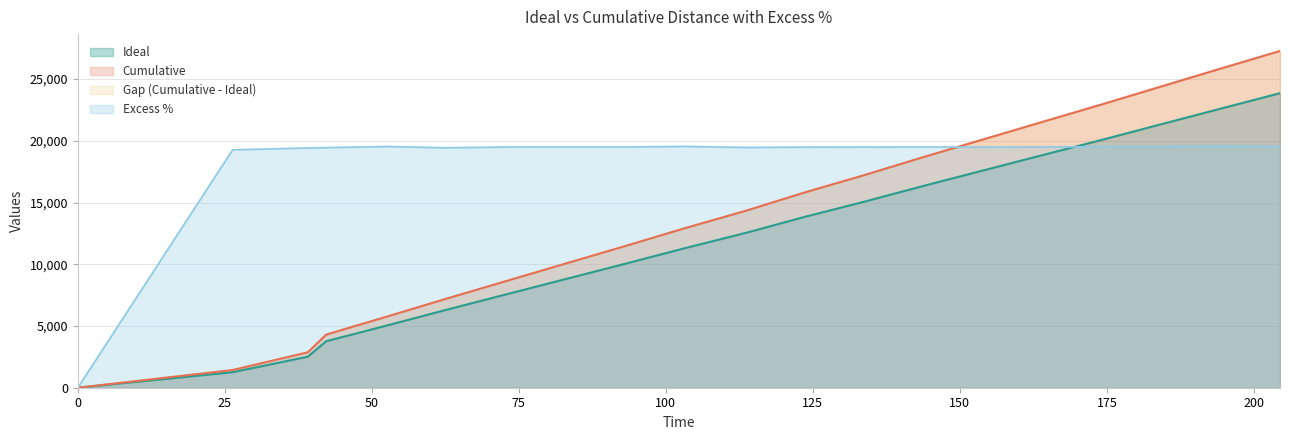

What is the highest value of the Excess % series?

19581.6